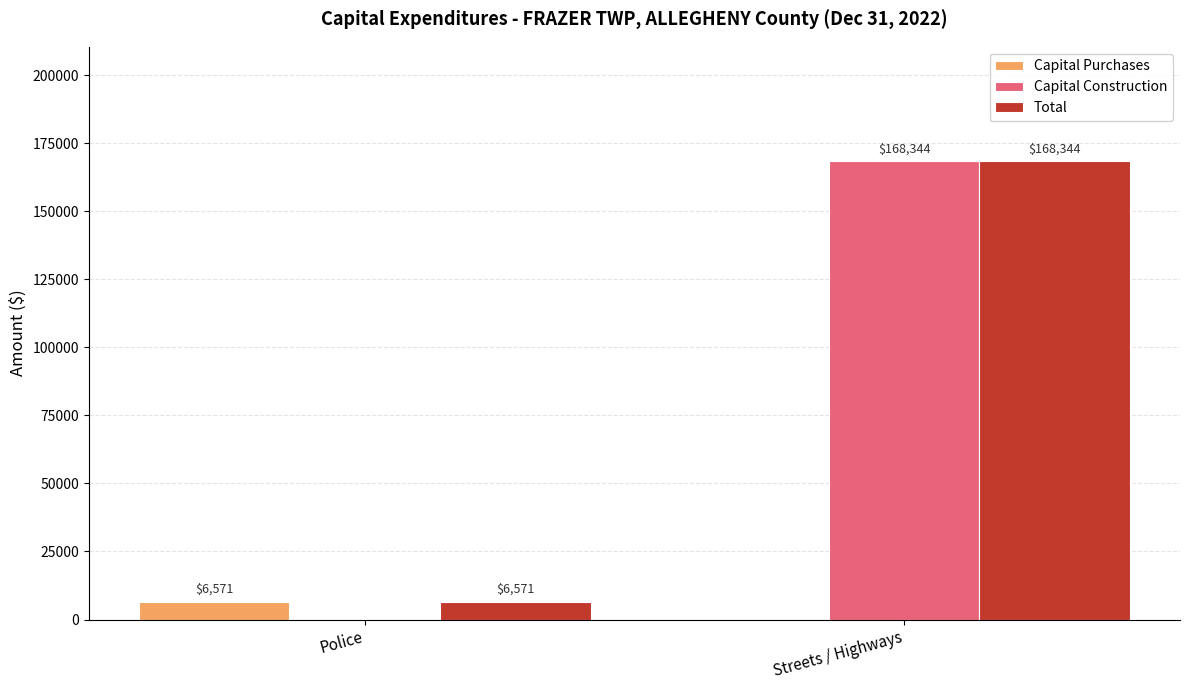

What is the sum of the Capital Construction values at Streets / Highways and Police?

168344